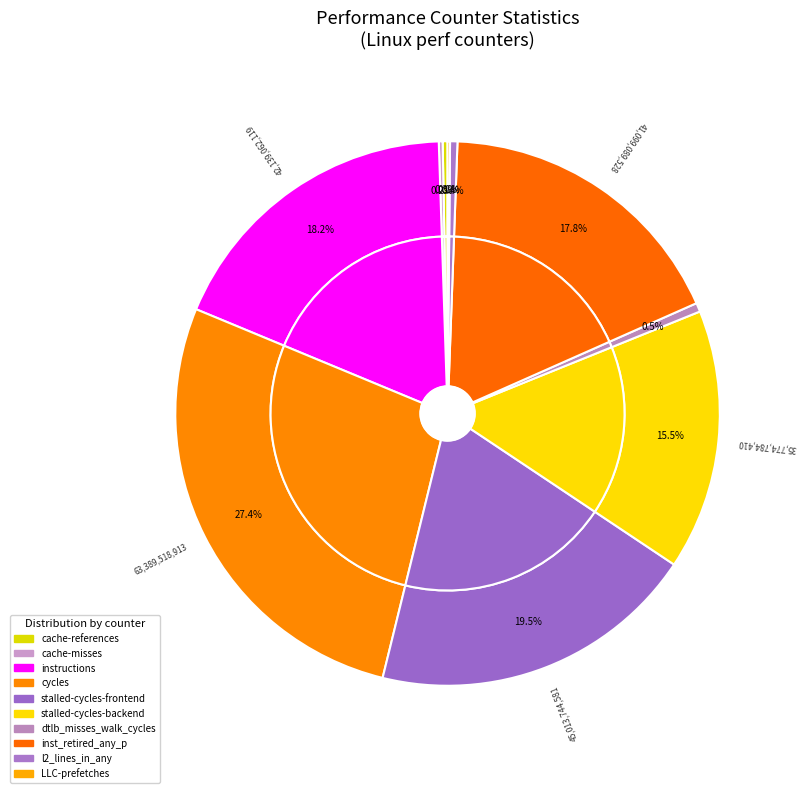

To the nearest percent, what percentage of the pie is dtlb_misses_walk_cycles?

1%